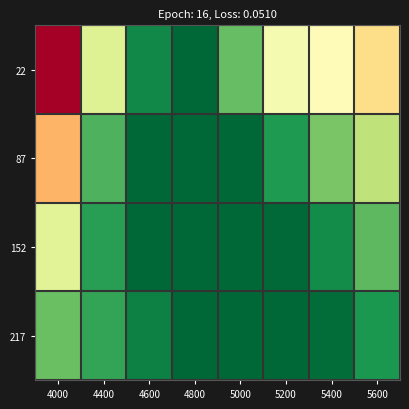

Reading left to right, list all the values displayed in this chart.

22: 4000=0.7	4400=0.3	4600=0.1	4800=0.1	5000=0.2	5200=0.4	5400=0.4	5600=0.4
87: 4000=0.5	4400=0.2	4600=0.1	4800=0.1	5000=0.1	5200=0.2	5400=0.2	5600=0.3
152: 4000=0.3	4400=0.2	4600=0.1	4800=0.1	5000=0.1	5200=0.1	5400=0.1	5600=0.2
217: 4000=0.2	4400=0.2	4600=0.1	4800=0.1	5000=0.1	5200=0.1	5400=0.1	5600=0.2